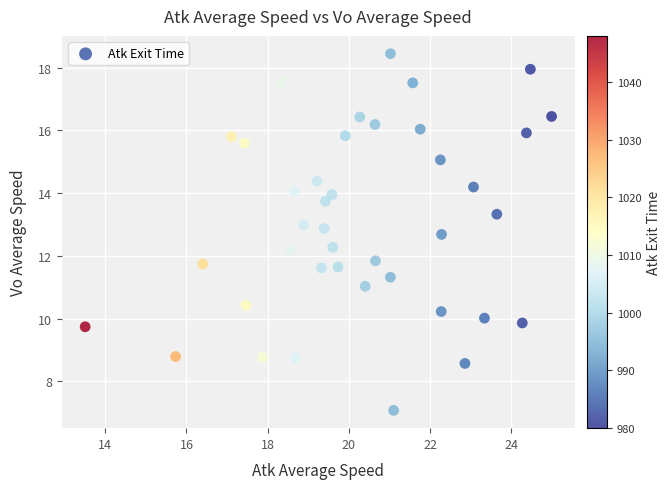

What is the range of Y values (max minus min)?

11.4